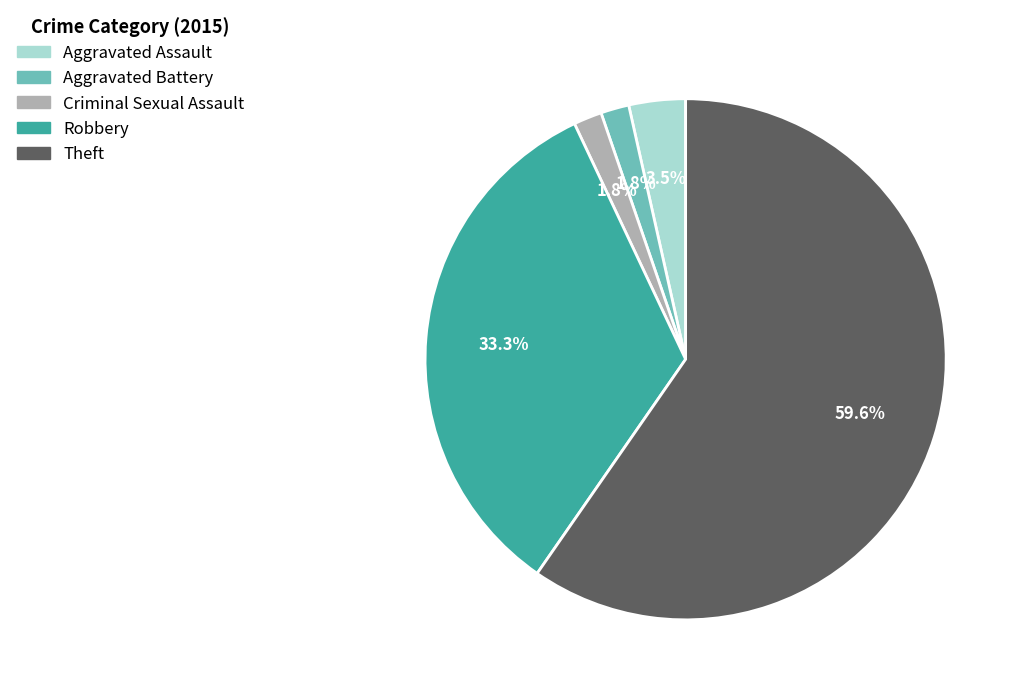

What is the total percentage of Criminal Sexual Assault and Aggravated Assault?

5.3%